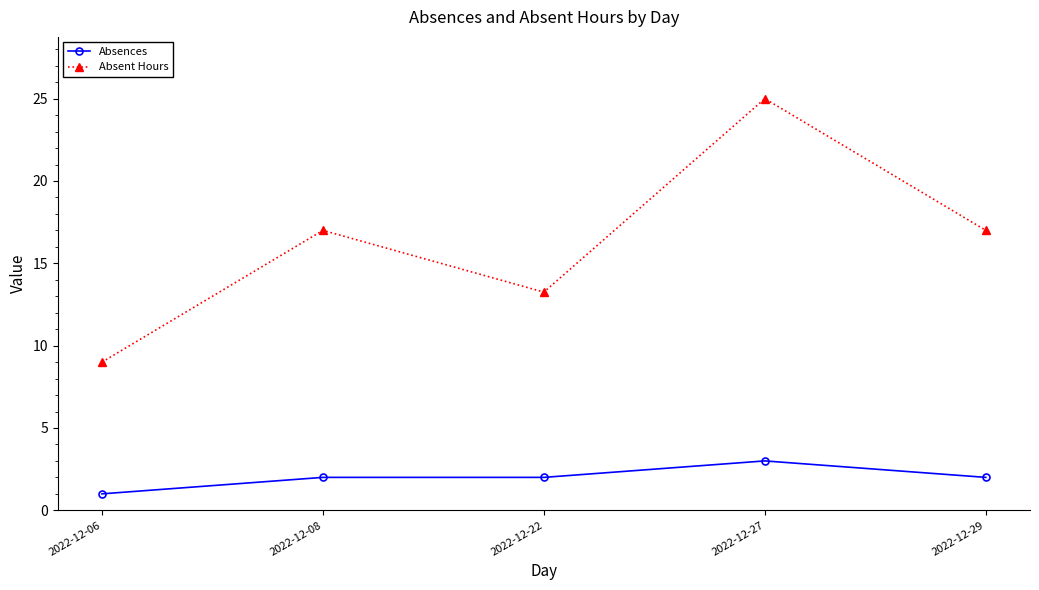

Which category has the highest value in the Absent Hours series?

2022-12-27